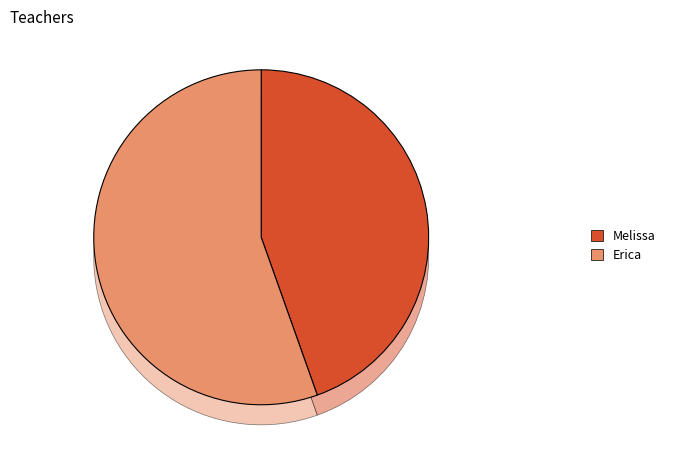

Does Melissa account for over 50% of the chart?

No